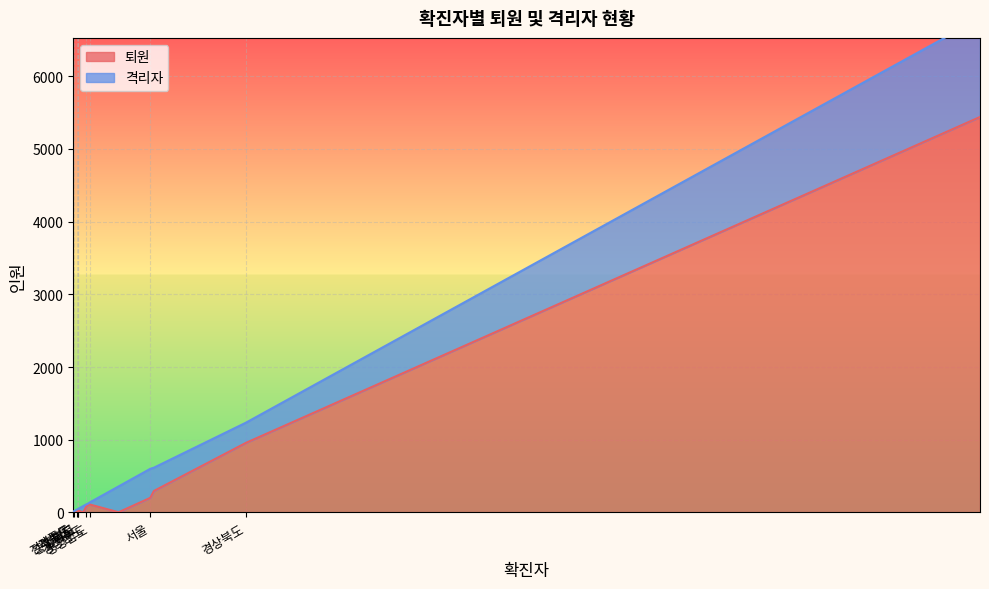

How many interior local valleys does the 격리자 series have?

6